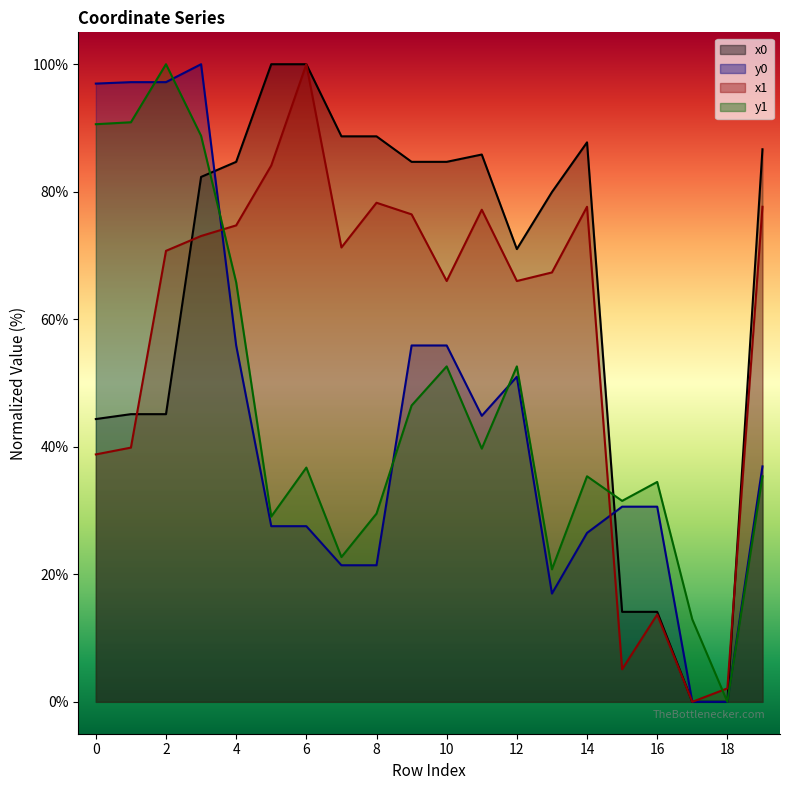

What is the sum of the x1 values at 1 and 10?

105.9